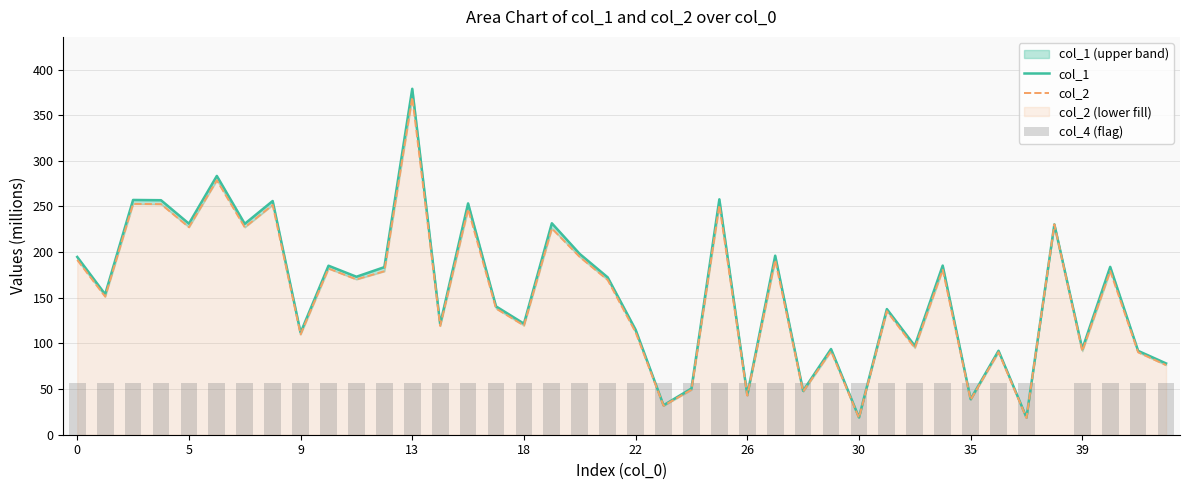

Which series has the largest range (max minus min)?

col_1